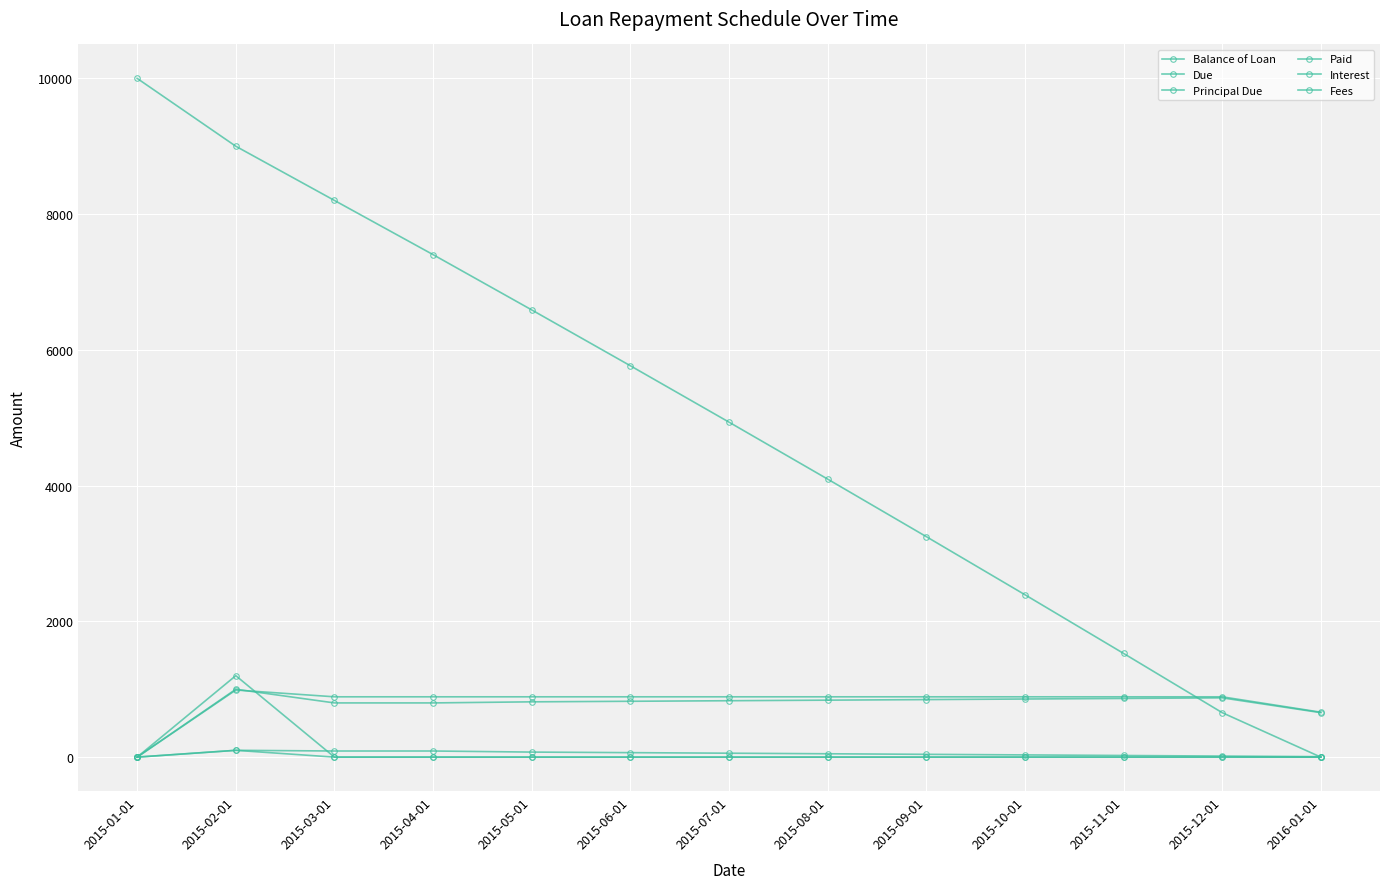

What is the average value of the Balance of Loan series?

4908.9